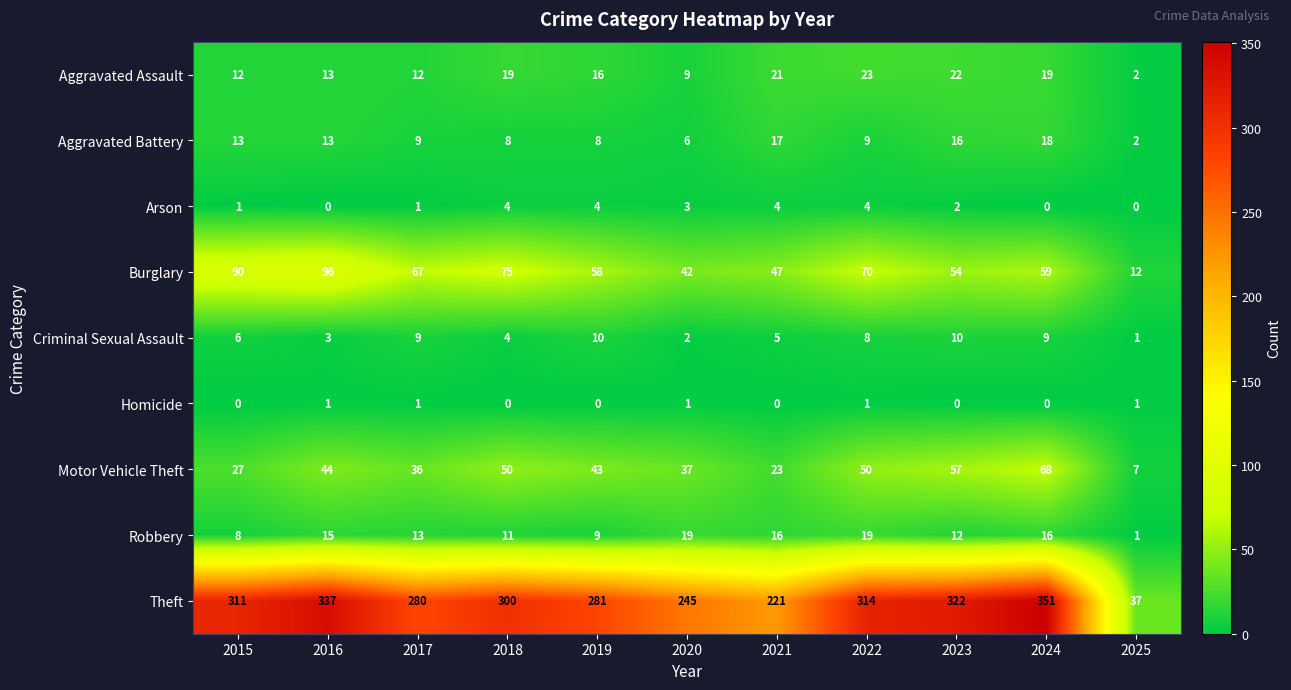

At which category does the chart reach its peak across all series?

2024